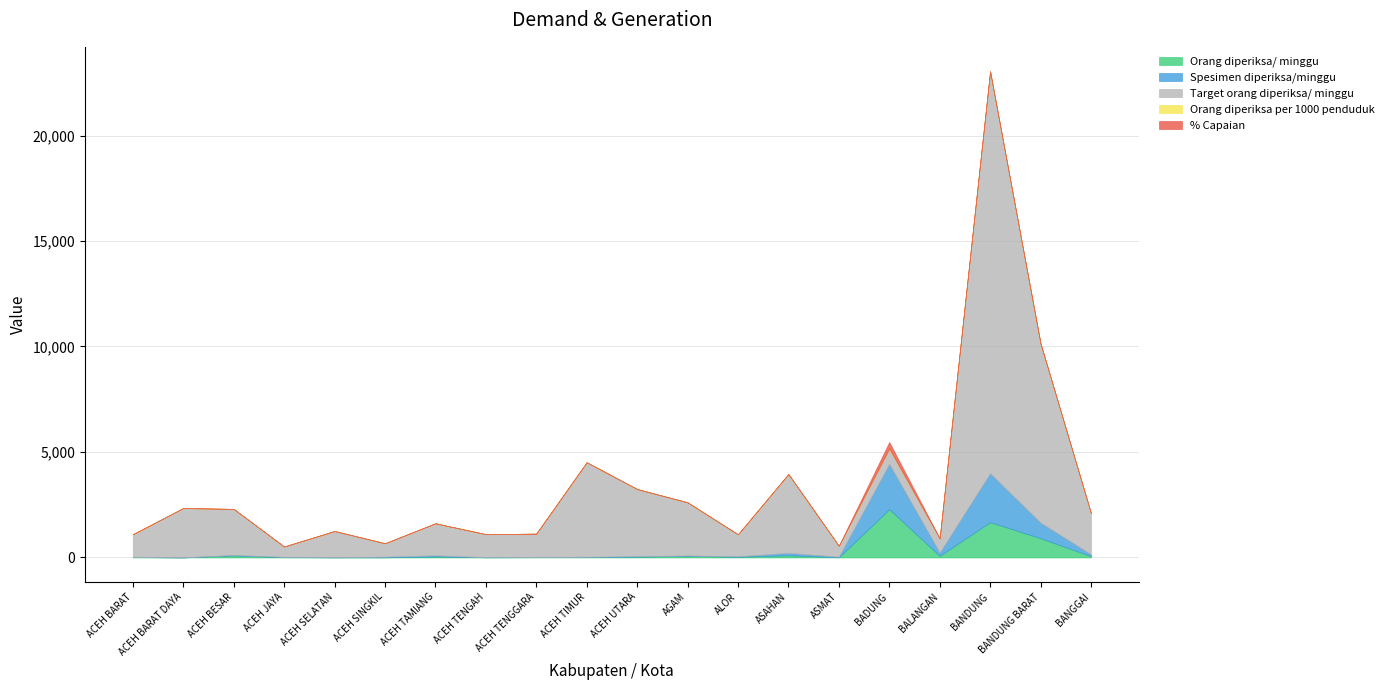

Does the chart display data point markers on the line(s)?

No